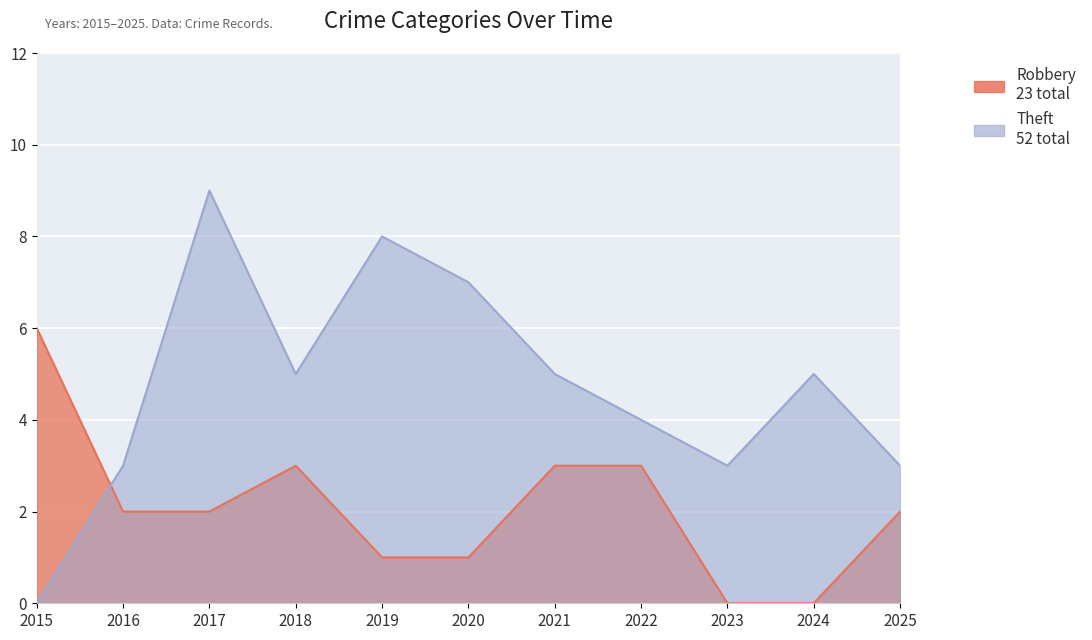

What is the value of the Robbery point at the 3rd from the left?

2